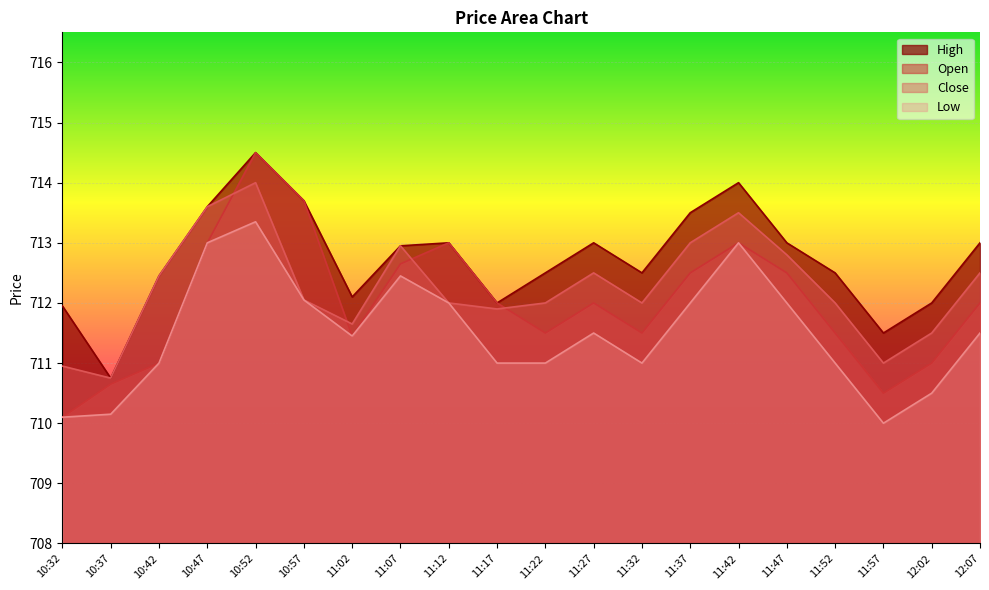

Which series has the widest spread of values?

Open